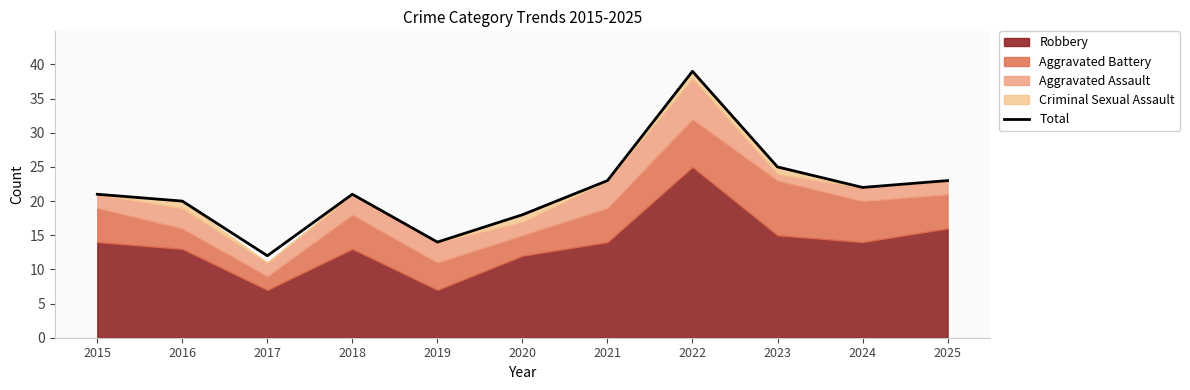

What is the maximum value shown in the chart?

39